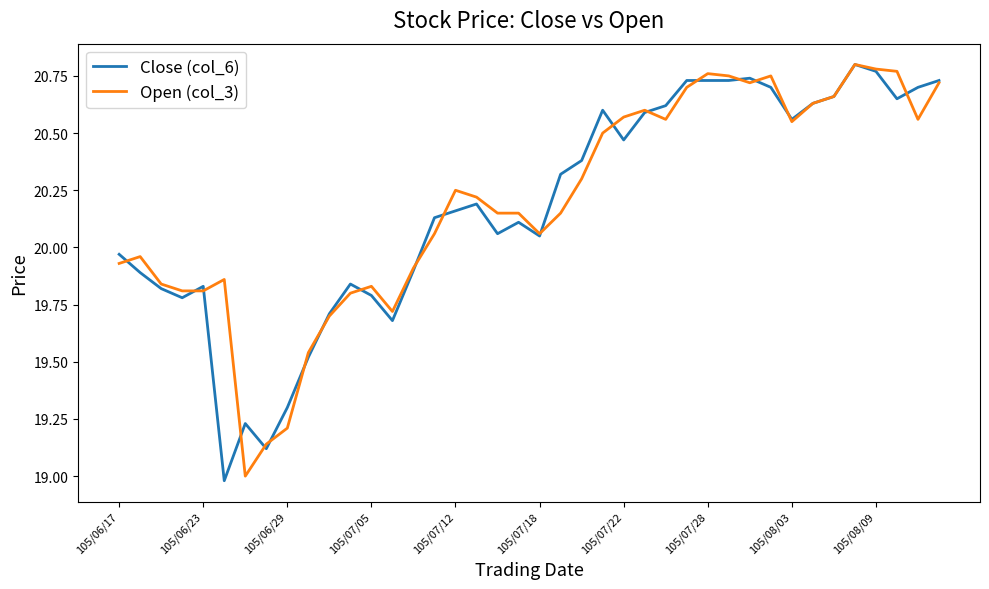

What is the lowest value of the Close (col_6) series?

19.0